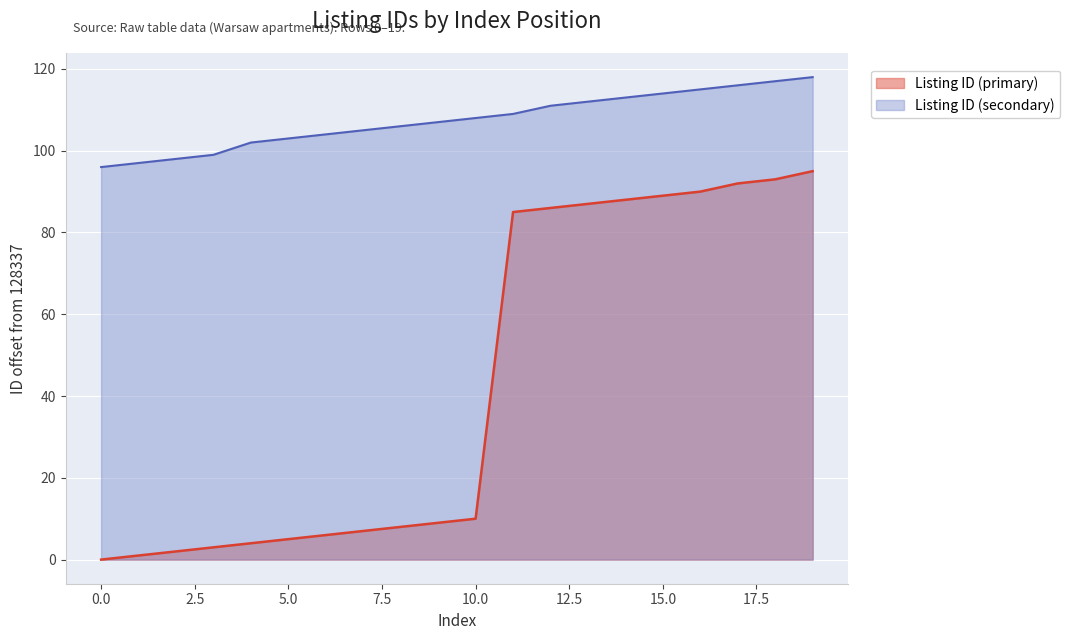

What is the difference between the maximum and minimum values in the Listing ID (secondary) series?

22